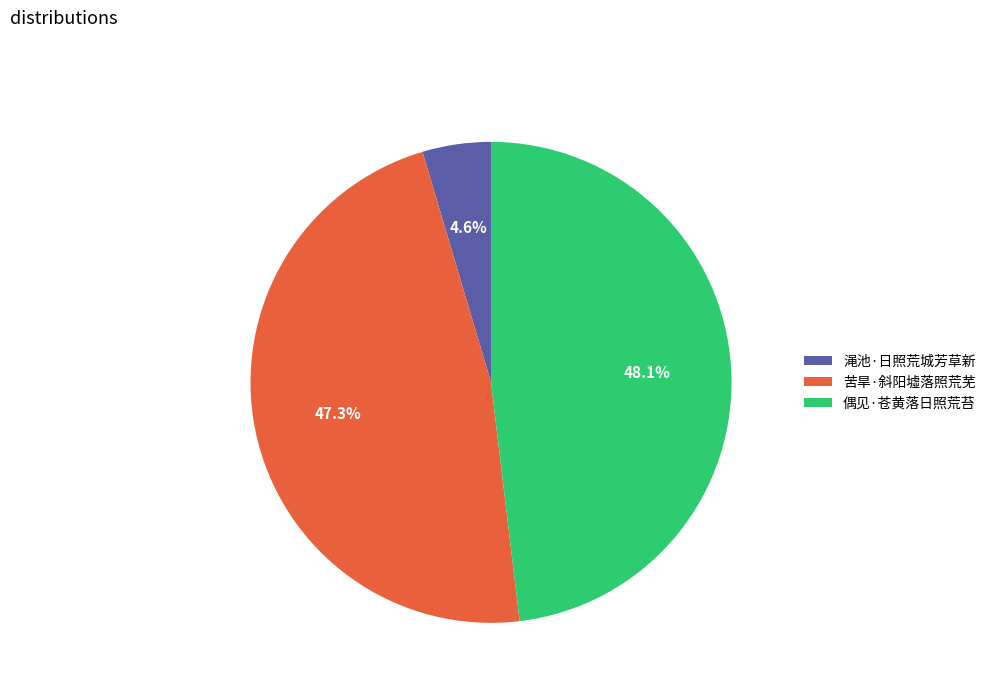

True or false: 渑池·日照荒城芳草新 accounts for 5% of the total.

True